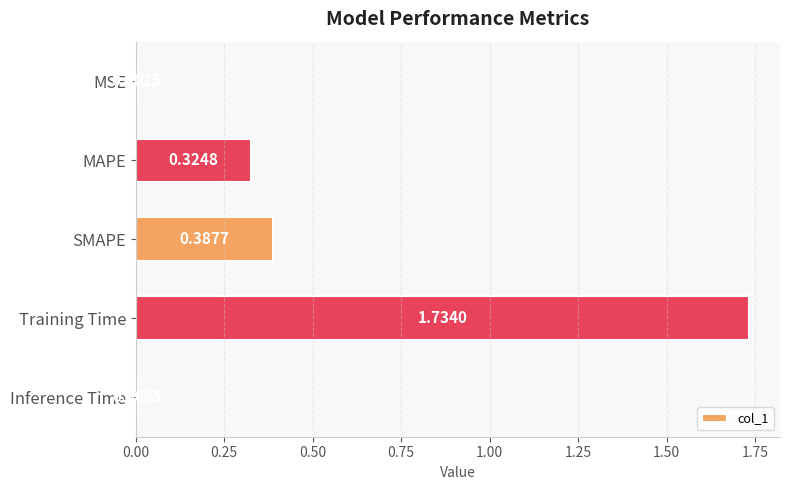

Where is the data nearest to the value 0?

MSE